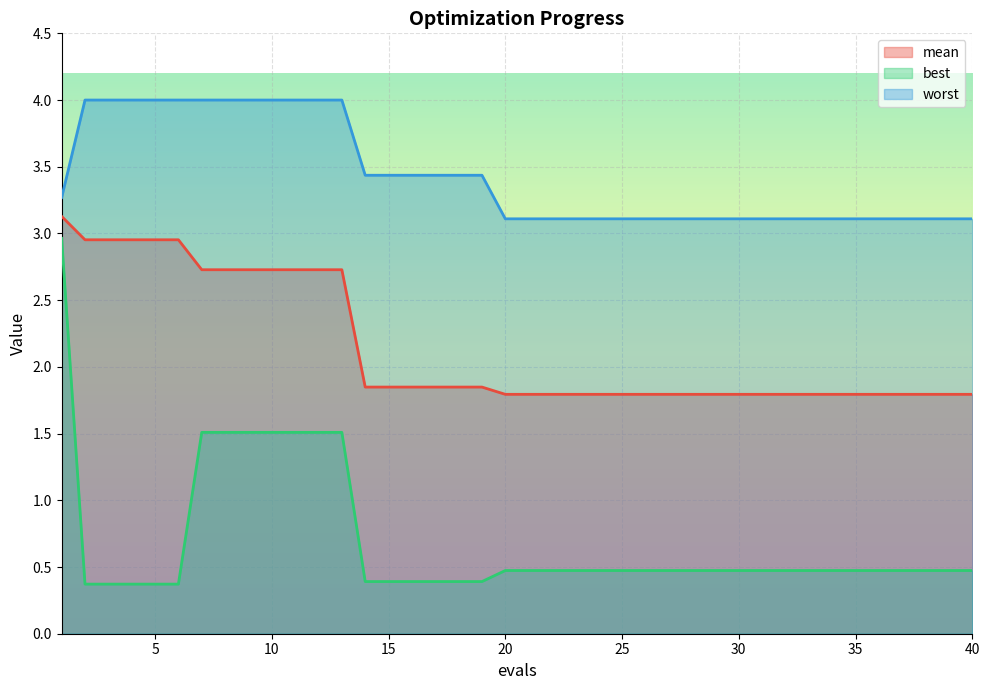

Which series has the largest total across all categories?

worst